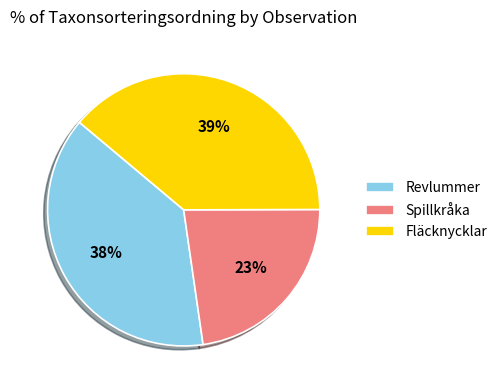

How many slices are in this pie chart?

3